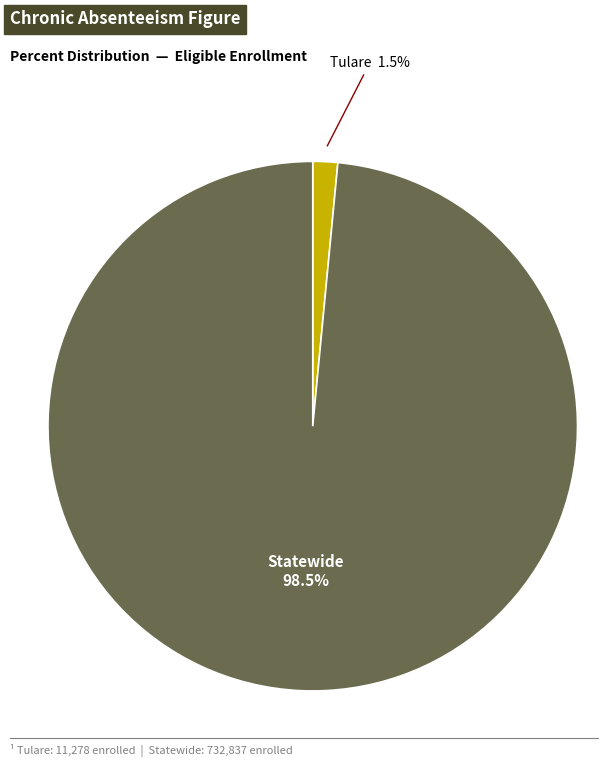

Which has a higher value, Statewide or Tulare?

Statewide